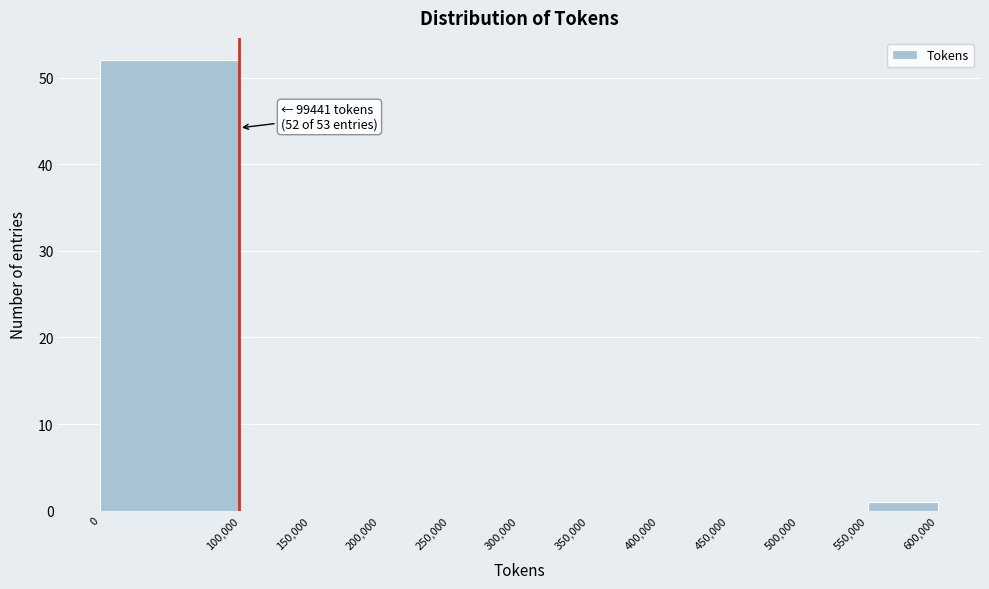

Which range on the x-axis has the tallest bar?

0 to 100,000